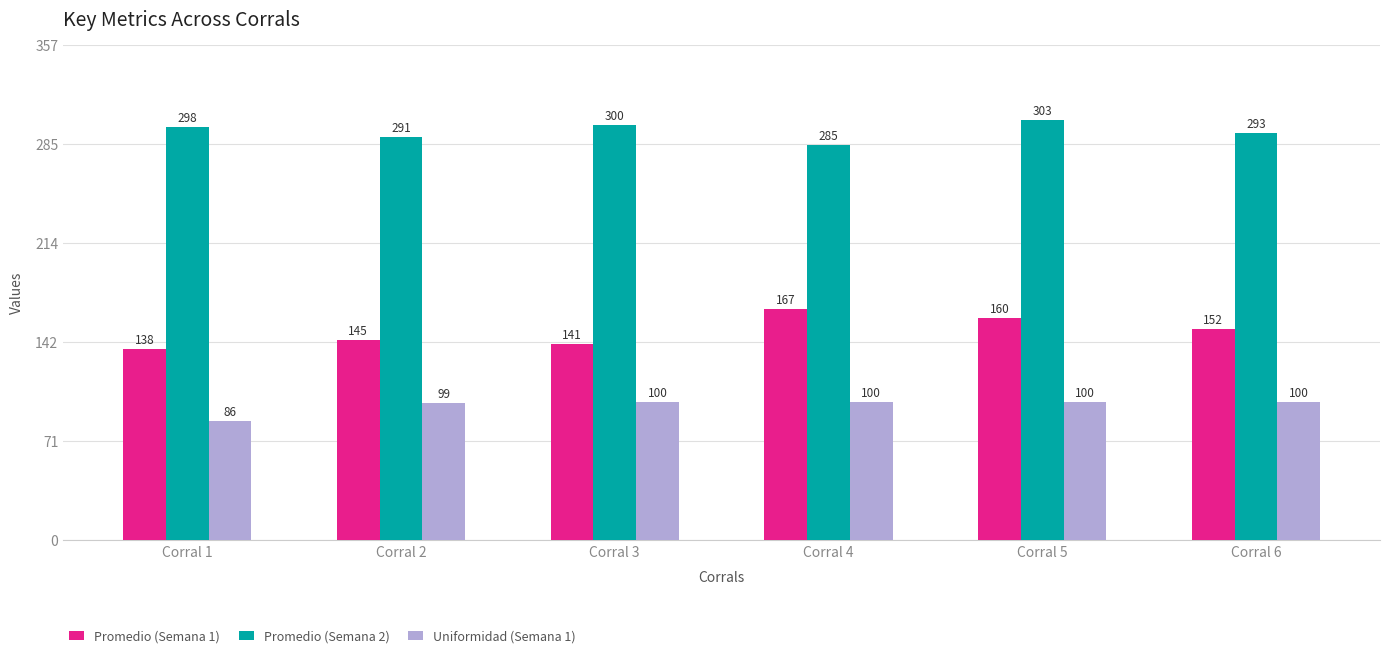

What is the sum of the Uniformidad (Semana 1) values at Corral 6 and Corral 3?

200.0